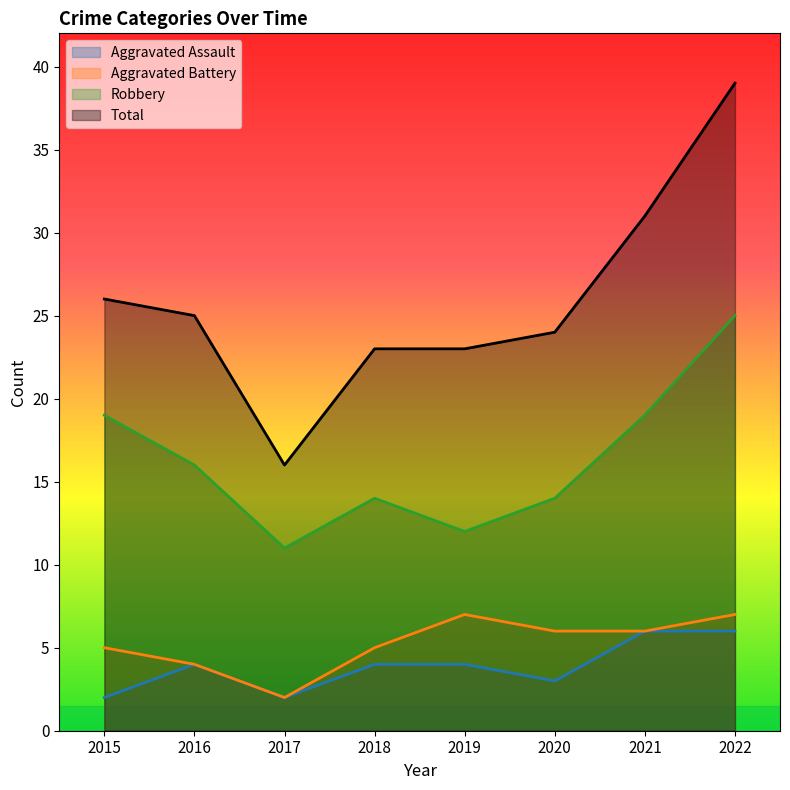

What is the value of the Robbery point at the 6th from the left?

14